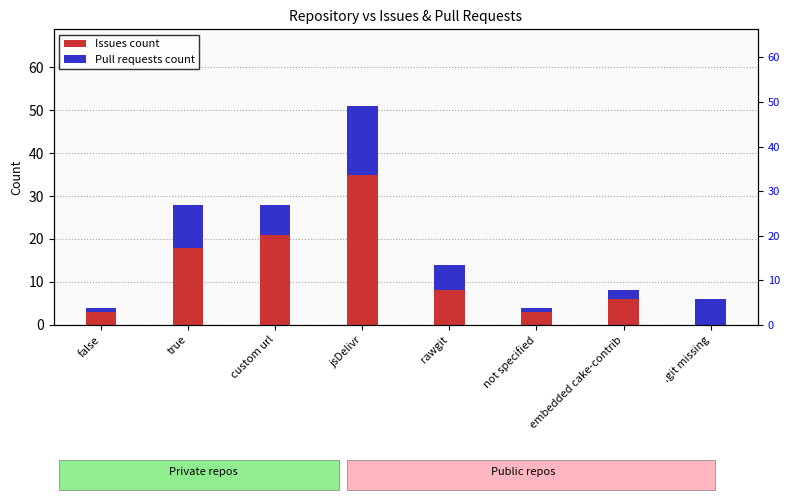

Which series has the largest total across all categories?

Issues count